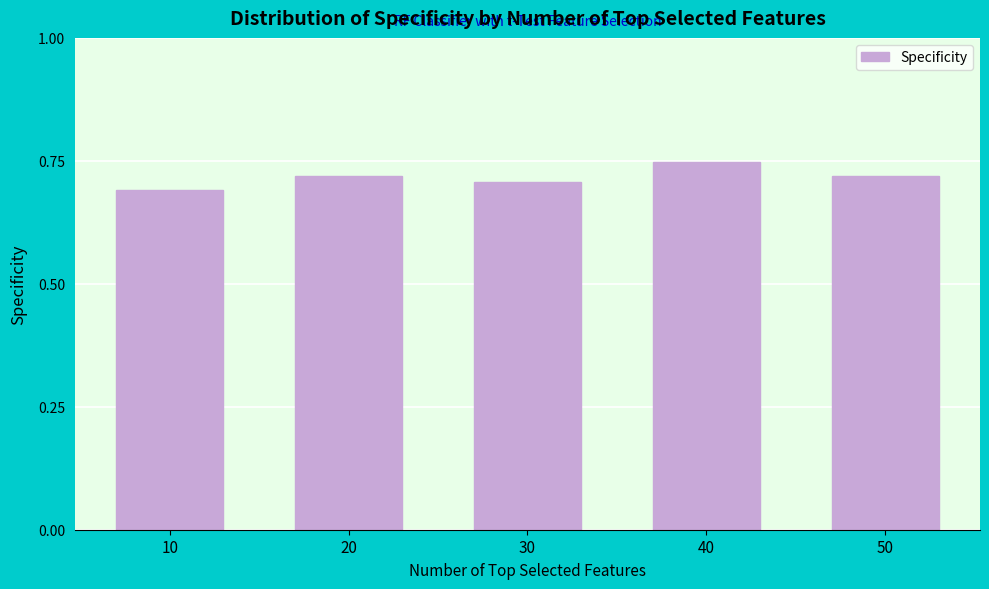

True or false: the data shows 0.7 at 10.

True